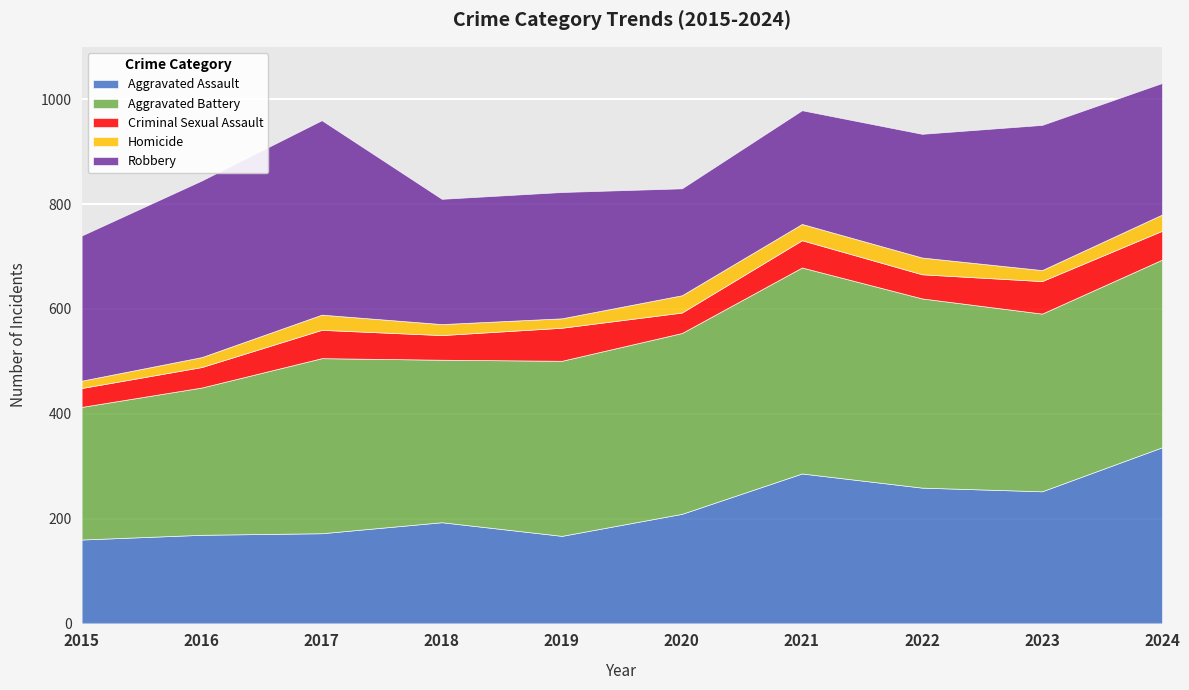

At which label does Robbery first exceed 251?

2015